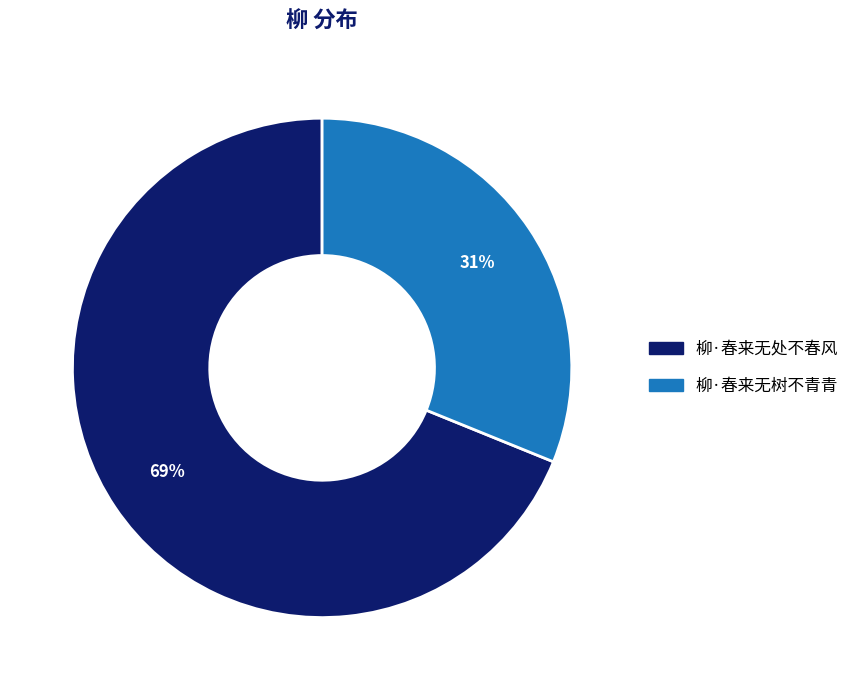

Do 柳·春来无处不春风 and 柳·春来无树不青青 together represent more than half of the pie?

Yes